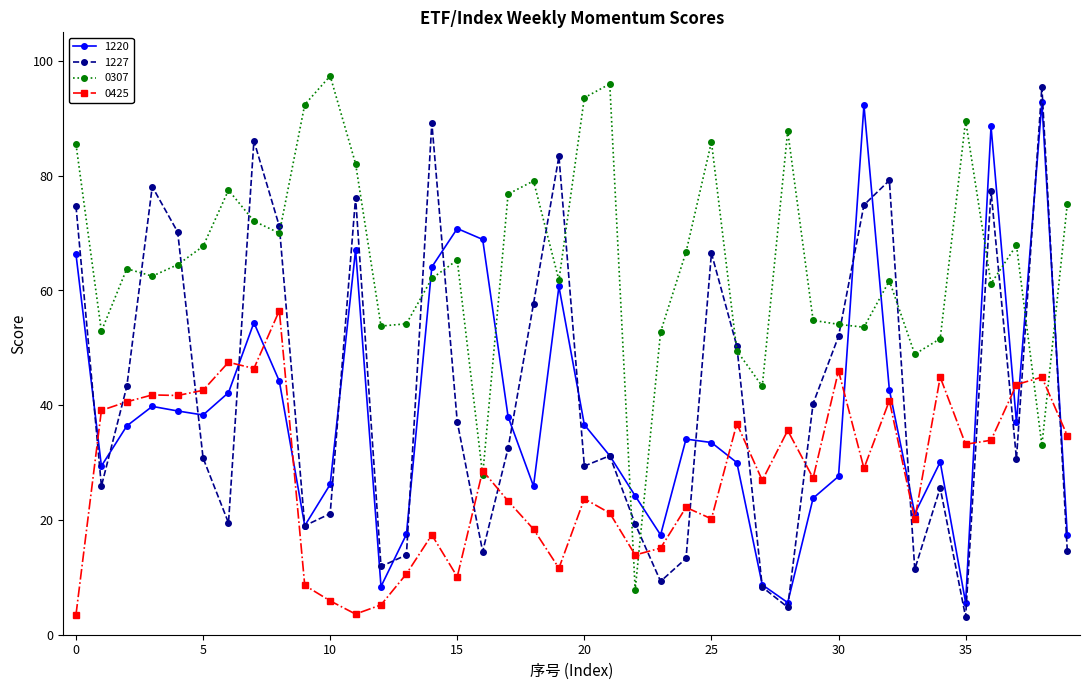

Which series has the largest total across all categories?

0307